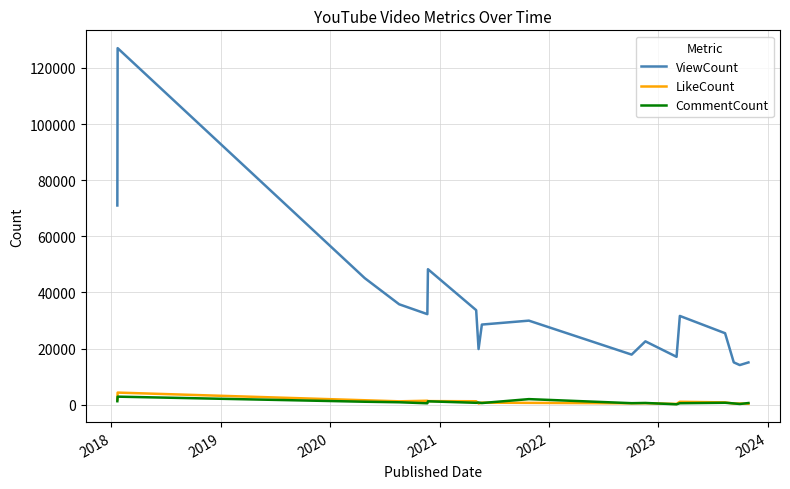

True or false: CommentCount and ViewCount intersect in this chart.

False